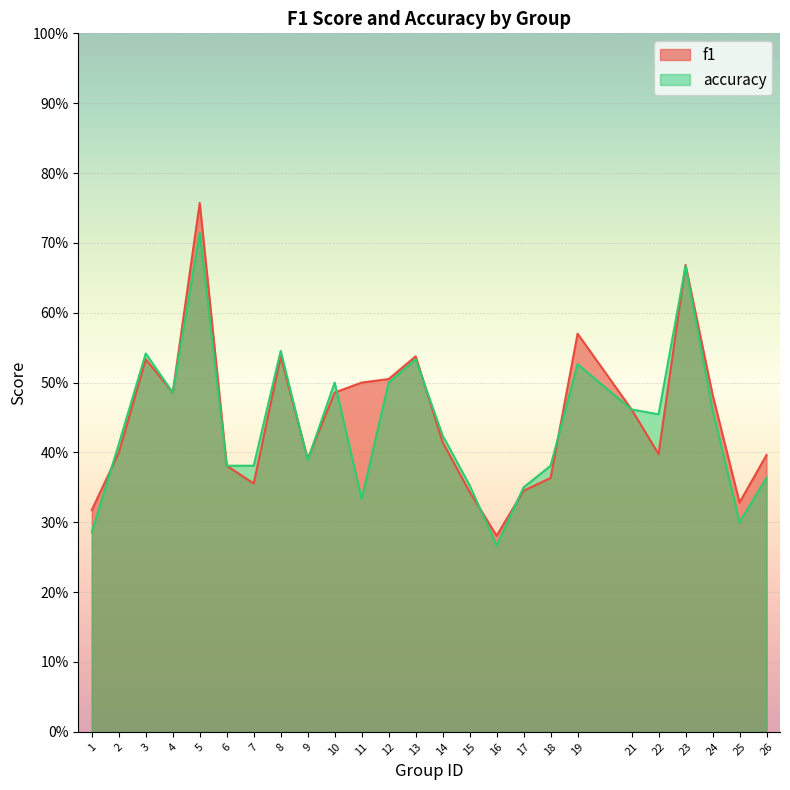

At which category is the sum across all series the highest?

5